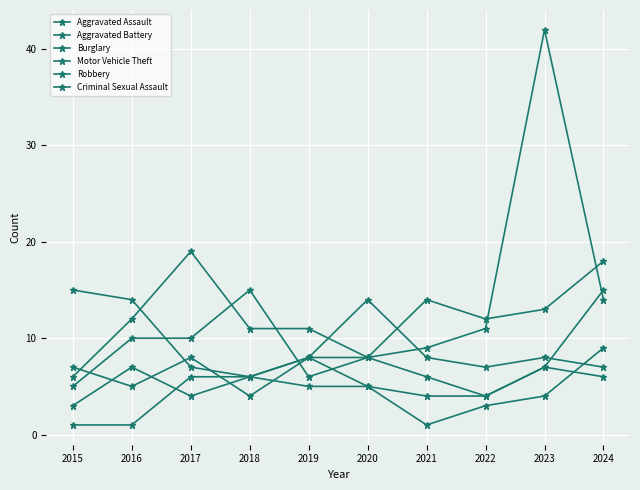

The value of Aggravated Assault at 2019 is 8. True or false?

True